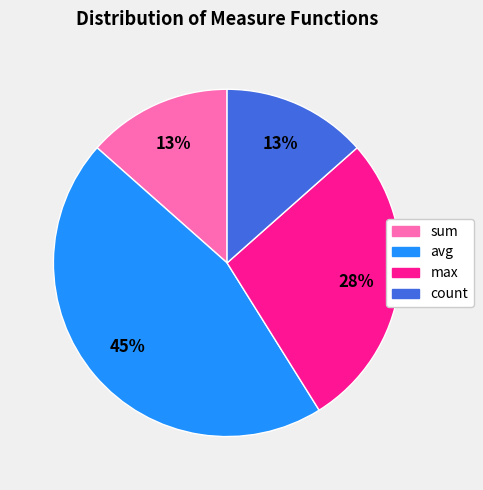

How many segments does this pie chart have?

4